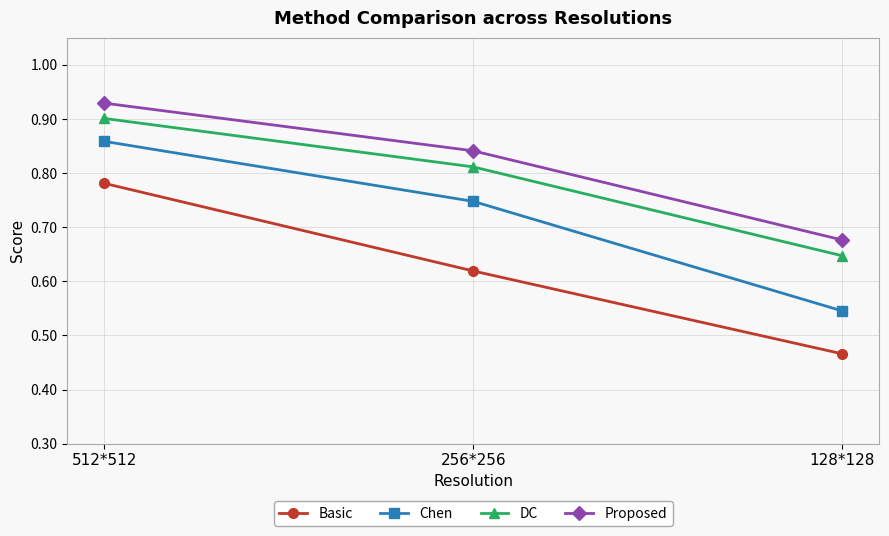

At how many categories does at least one series exceed 0?

3